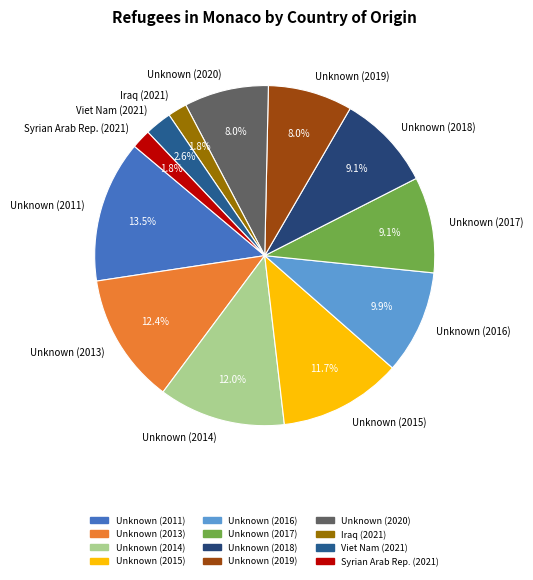

Is Iraq (2021) the majority of the pie?

No